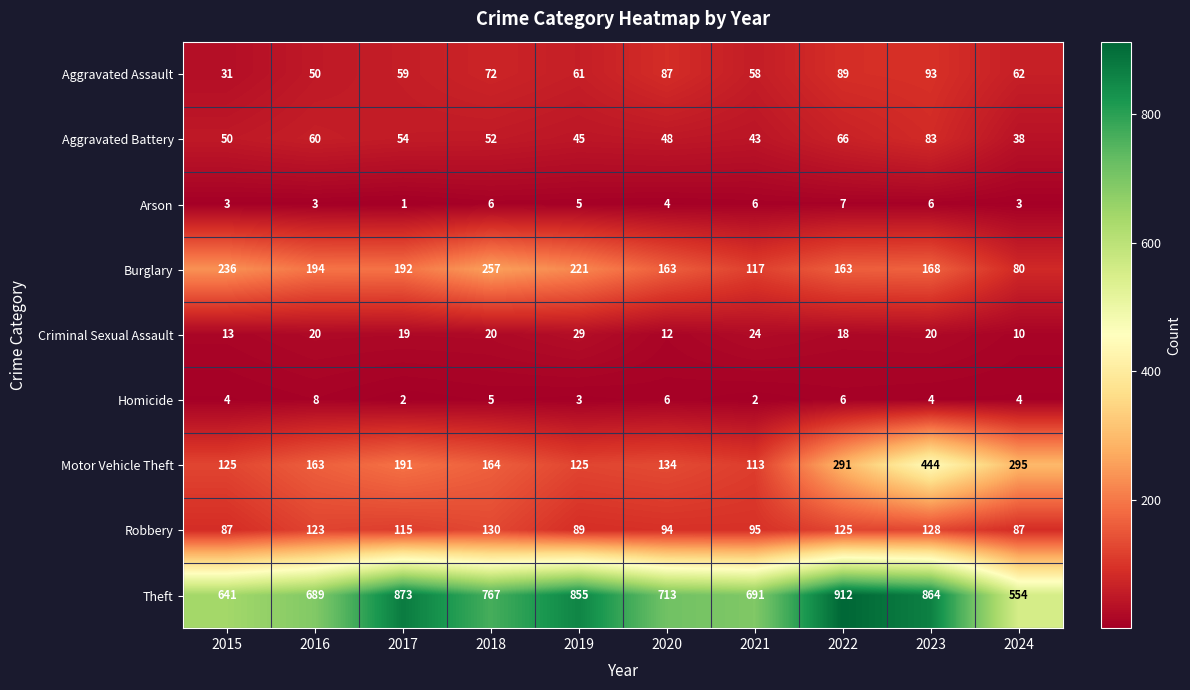

What is the difference between the Motor Vehicle Theft values at 2017 and 2024?

104